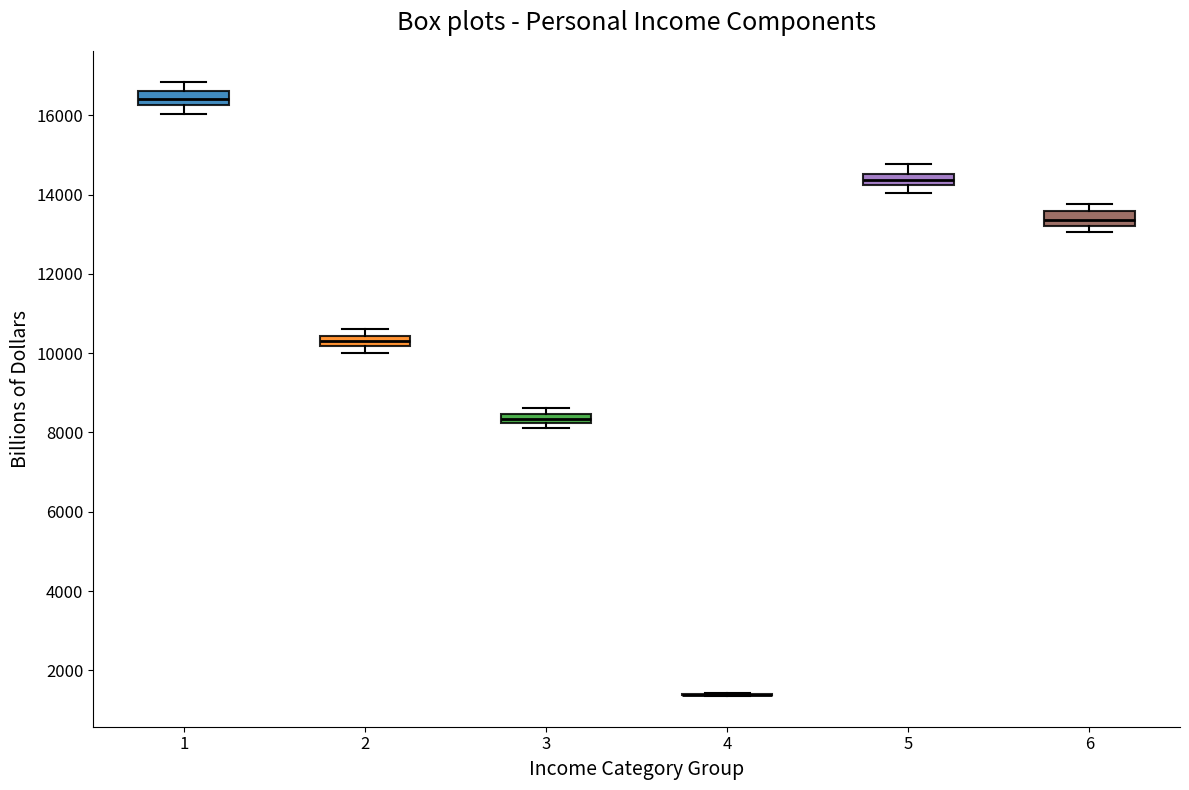

Where is the upper edge of the box at x = 5 on the y-axis? The values are not printed on the chart, so give them approximately, as read against the axis.

14600